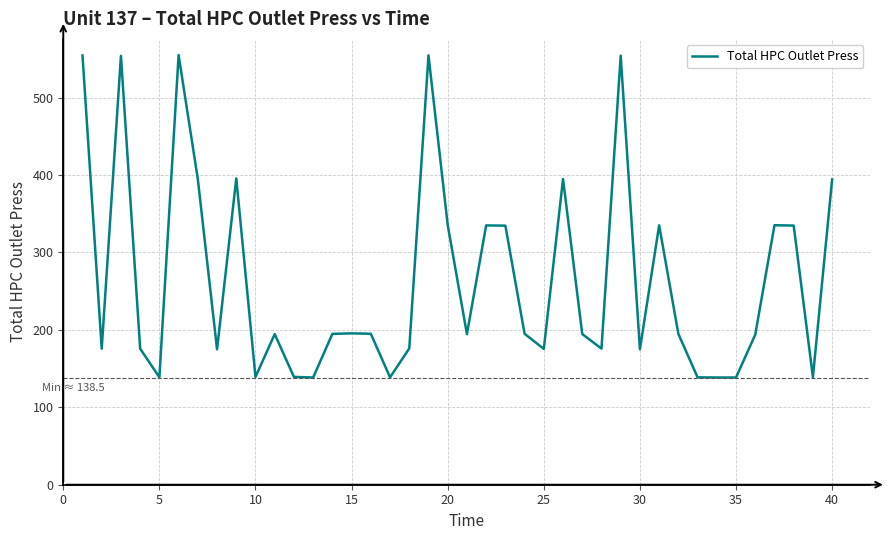

What is the smallest value displayed?

138.5